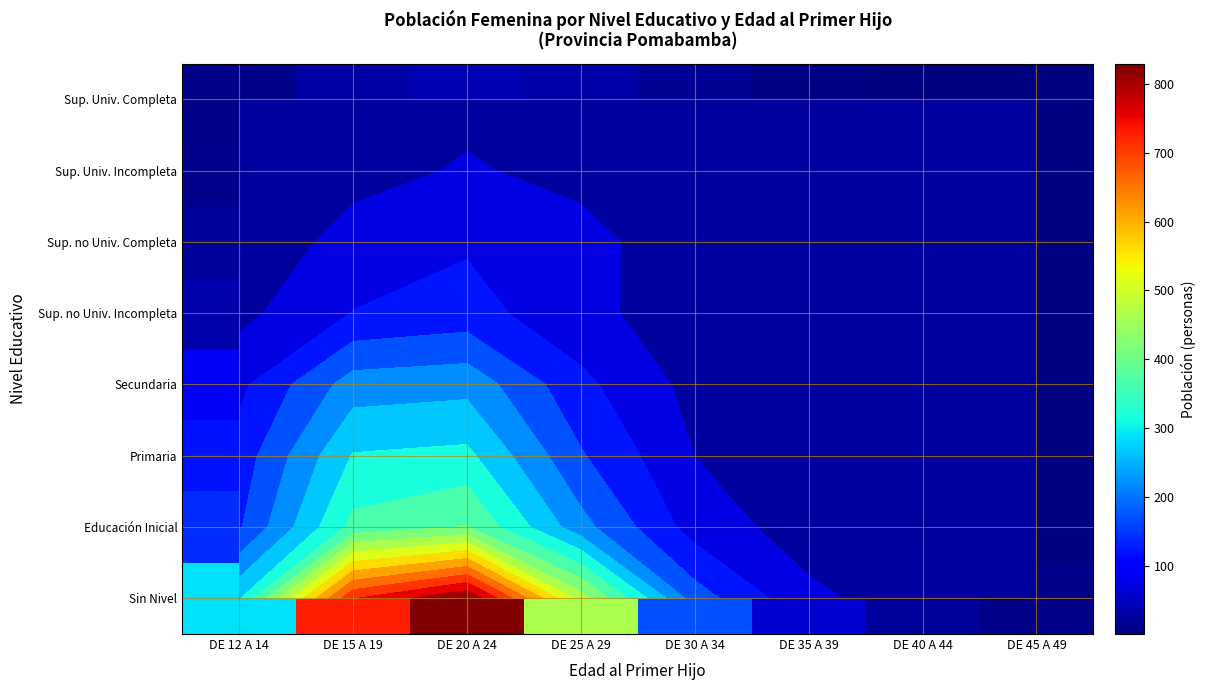

At DE 12 A 14, list the series in order from smallest to largest.

Sup. Univ. Completa, Sup. Univ. Incompleta, Sup. no Univ. Completa, Sup. no Univ. Incompleta, Secundaria, Primaria, Educación Inicial, Sin Nivel